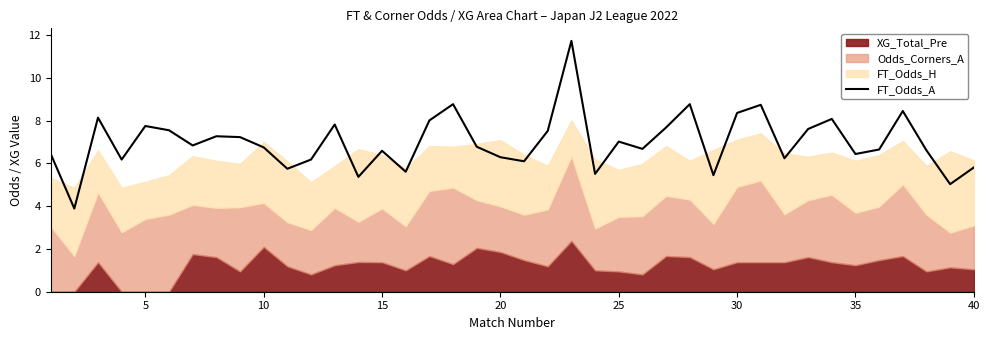

The value of FT_Odds_A at 15 is 1.6. True or false?

False